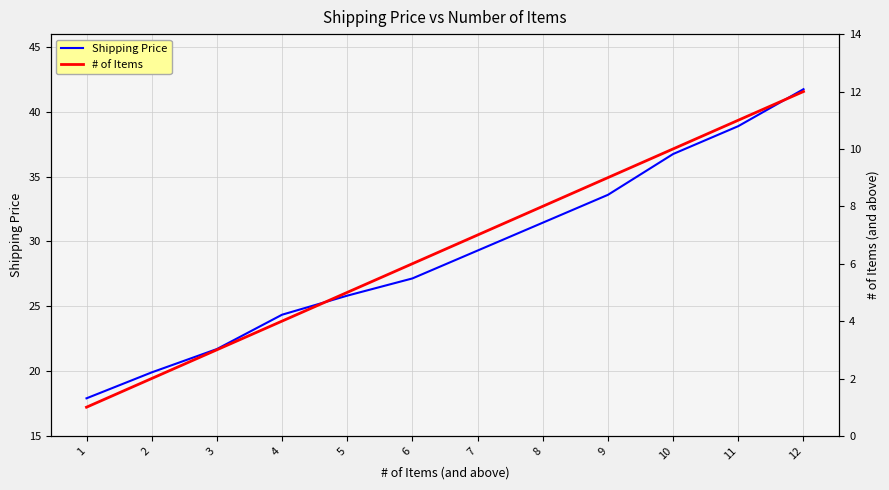

At which category does the chart reach its peak across all series?

12